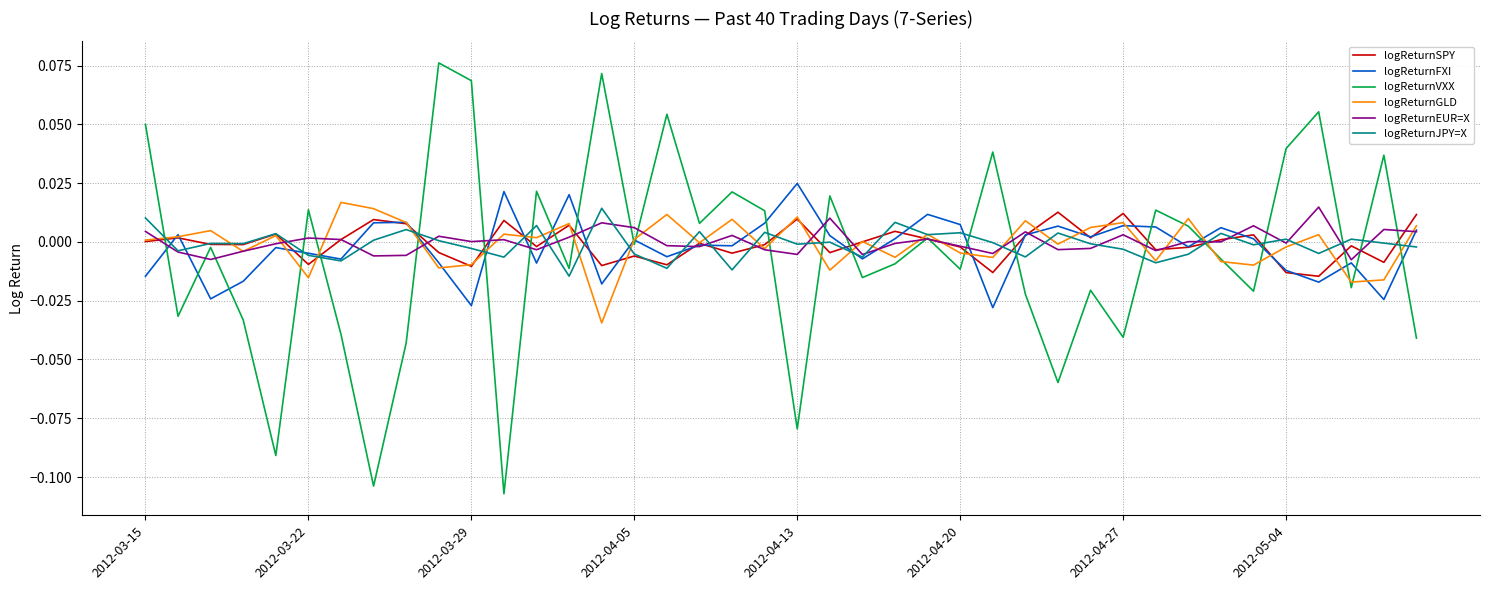

Which series has the largest range (max minus min)?

logReturnVXX